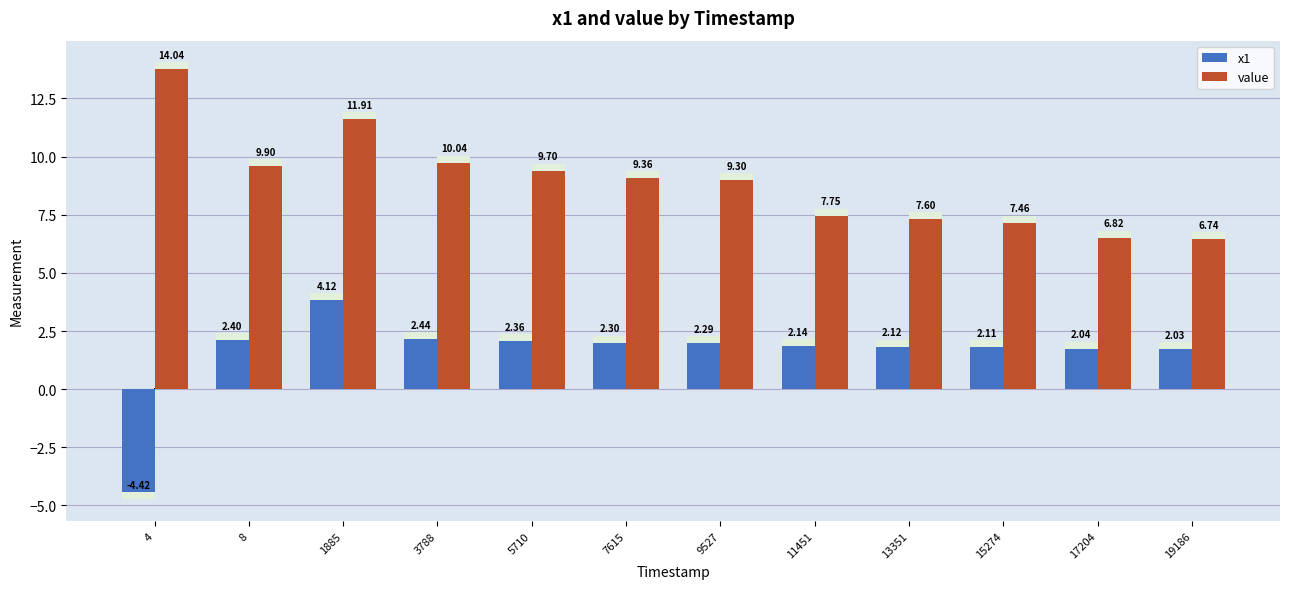

What is the difference between the highest and lowest values at 17204?

4.8